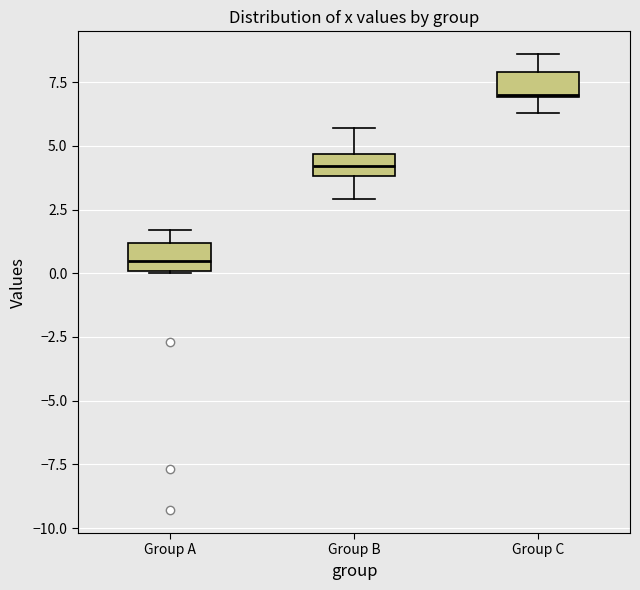

Reading left to right, read every box against the y-axis: the position of its median line, the range the box covers, and the ends of its whiskers. The values are not printed on the chart, so give them approximately, as read against the axis.

Group A: median 0.5, box 0.0 to 1.0, whiskers 0.0 to 1.5
Group B: median 4.0 (inside the box), box 4.0 to 4.5, whiskers 3.0 to 5.5
Group C: median 7.0, box 7.0 to 8.0, whiskers 6.5 to 8.5